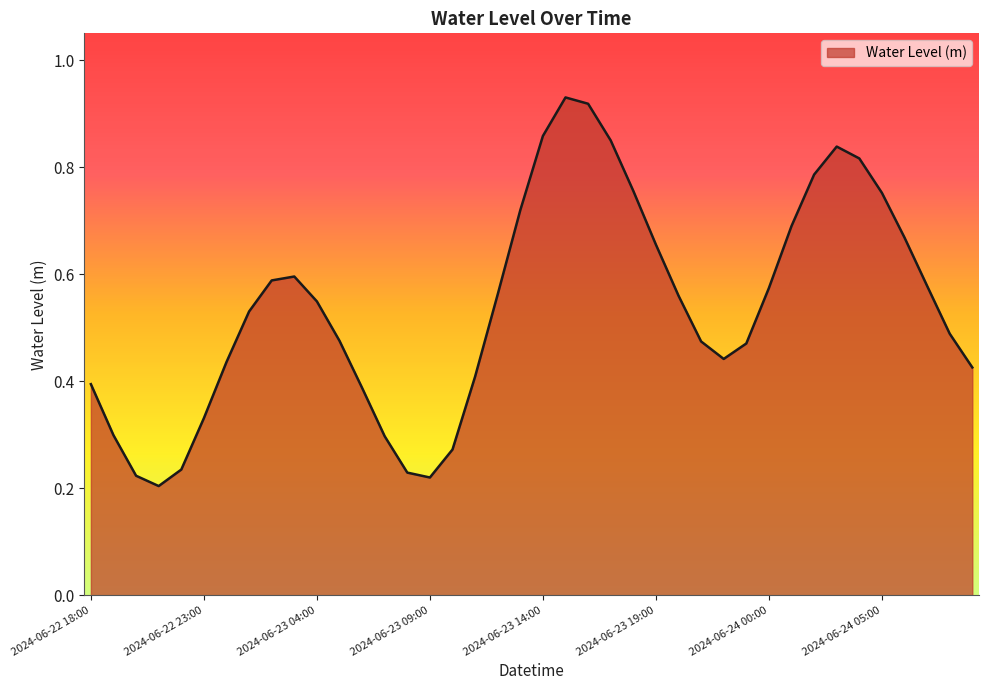

Is this an area chart (filled region under the line)?

Yes